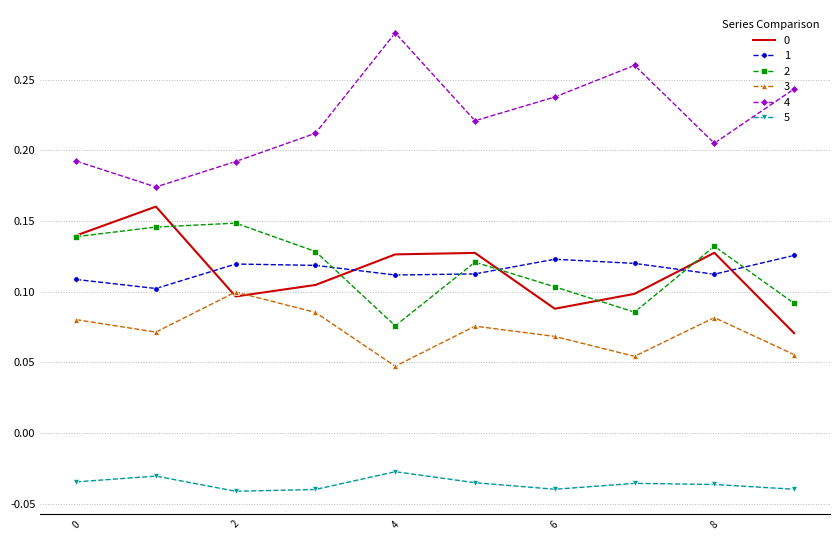

Which series has the largest range (max minus min)?

4